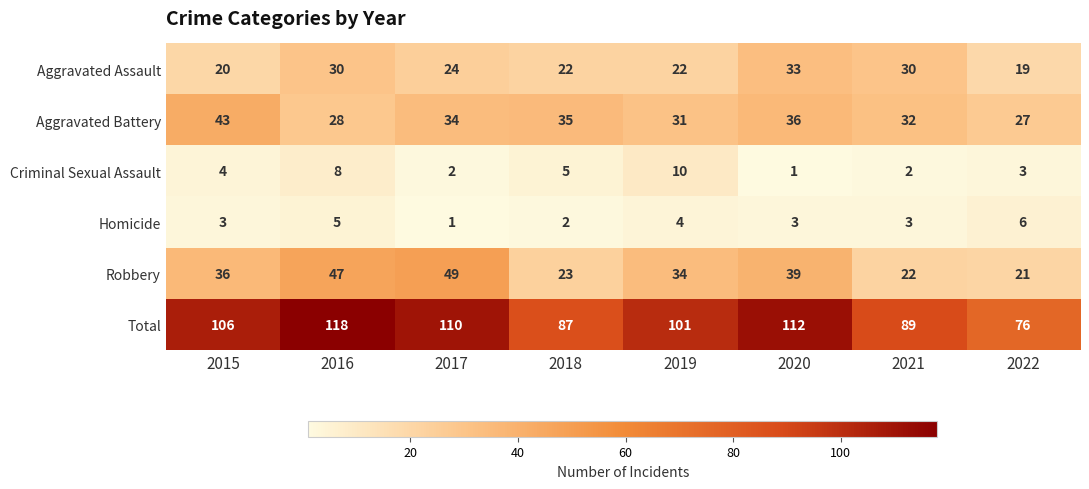

What is the difference between the second highest and minimum values in the Total series?

36